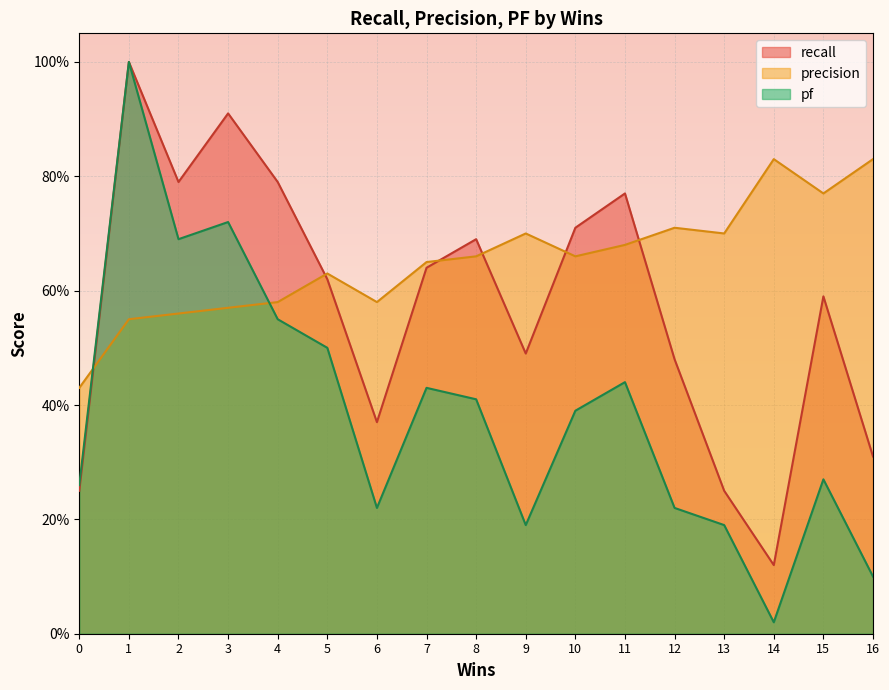

What is the difference between the second highest and minimum values in the pf series?

0.7